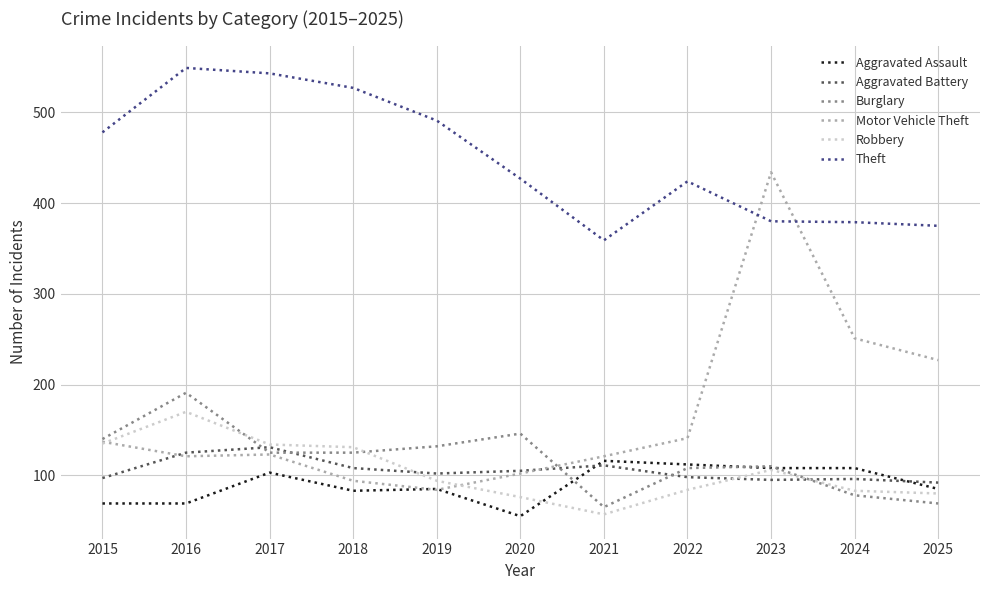

Does the chart have visible grid lines?

Yes